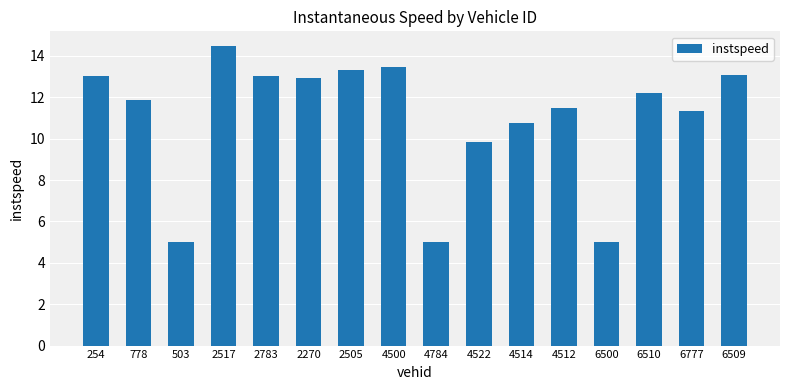

The chart shows a value of 11.5 at 4512. True or false?

True